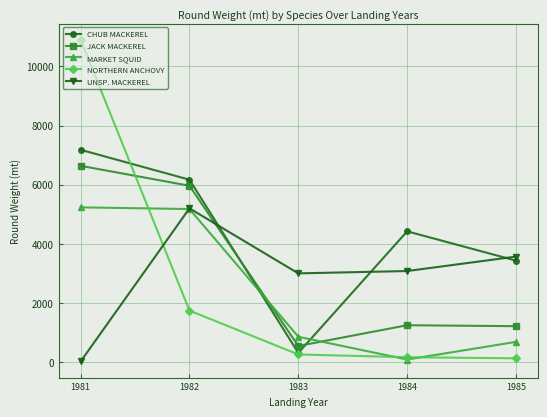

Which series has the widest spread of values?

NORTHERN ANCHOVY